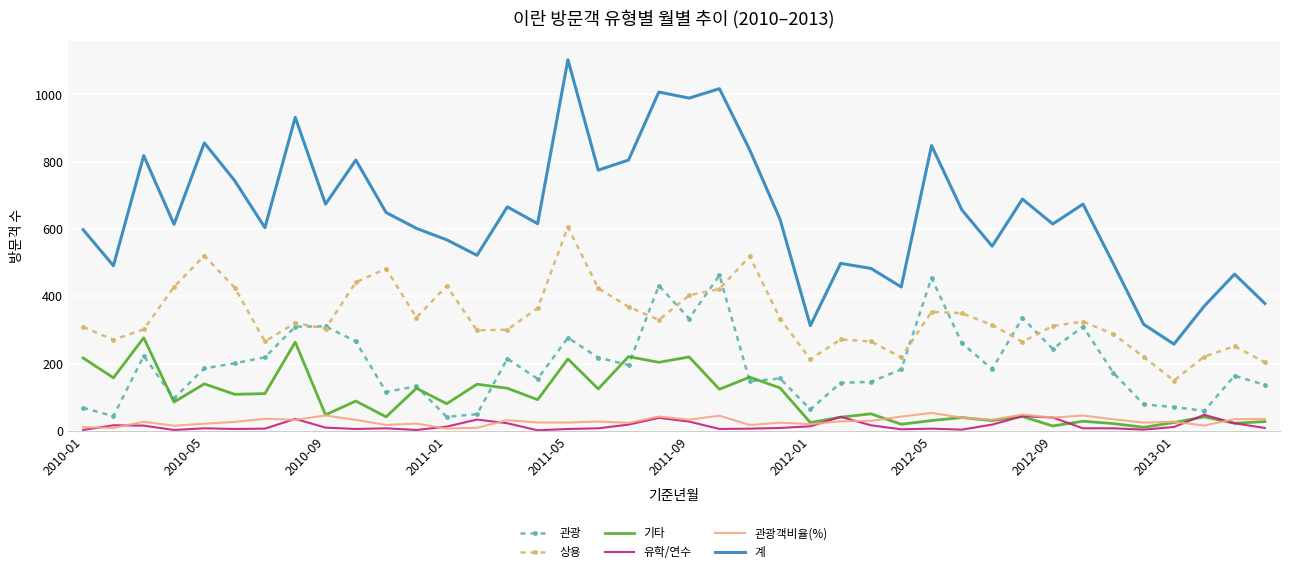

What is the highest value of the 계 series?

1103.0